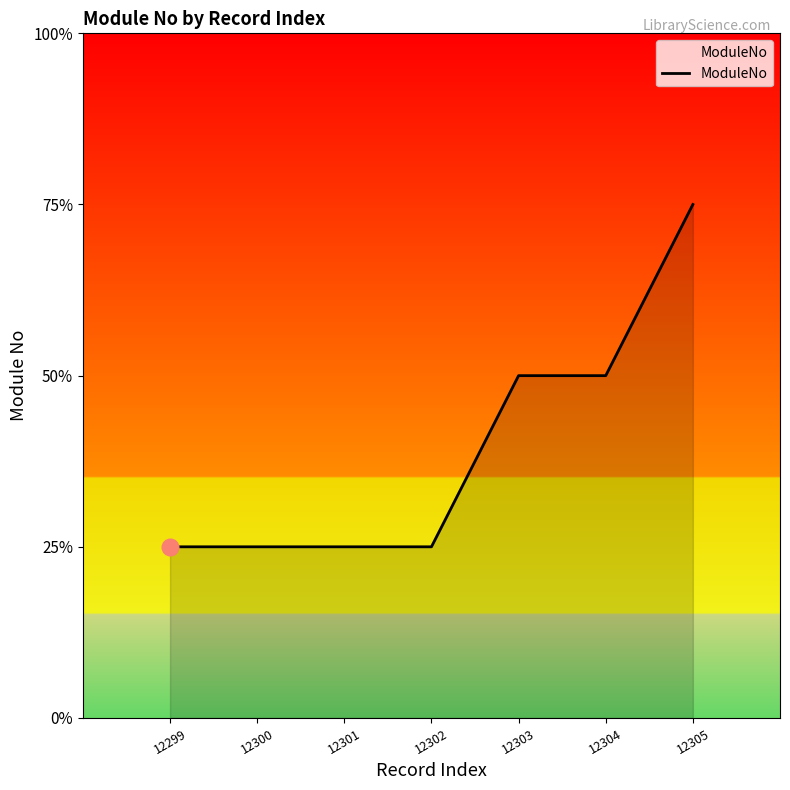

Is this an area chart (filled region under the line)?

Yes